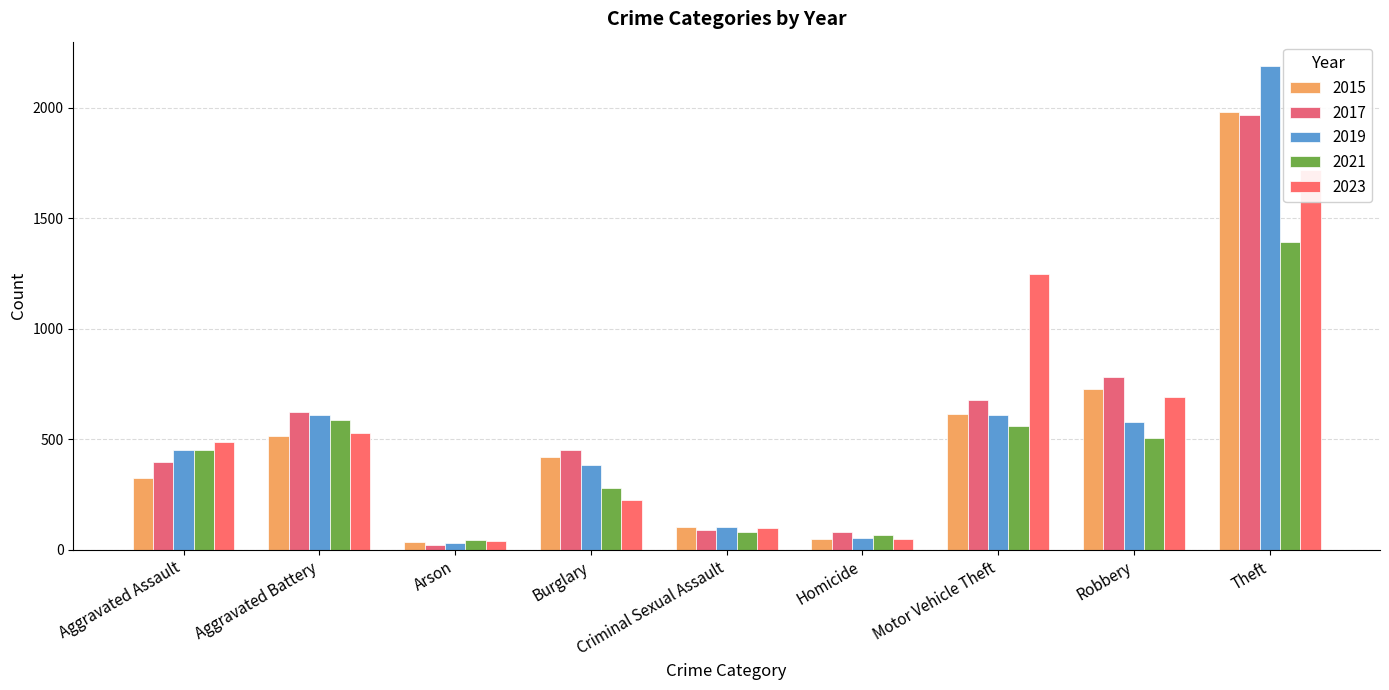

Reading left to right, extract all data points from this chart.

2015: 323	515	35	421	105	50	614	726	1981
2017: 396	623	23	453	91	82	680	780	1968
2019: 452	608	32	383	102	53	611	577	2190
2021: 452	587	43	280	81	69	560	506	1392
2023: 488	530	39	224	98	48	1246	690	1720